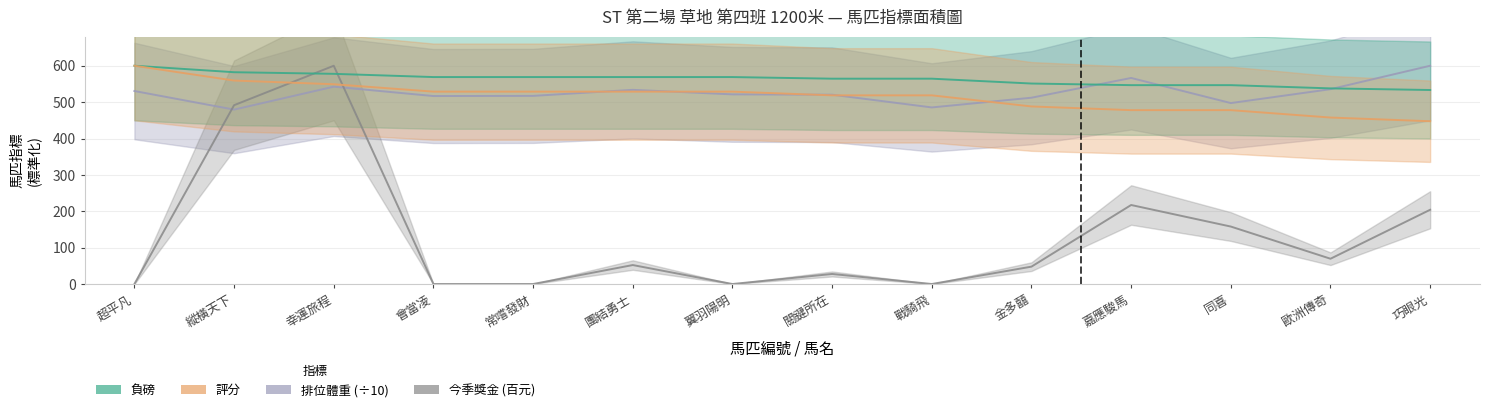

Is it true that 負磅 equals 751.5 at 嘉應駿馬?

False